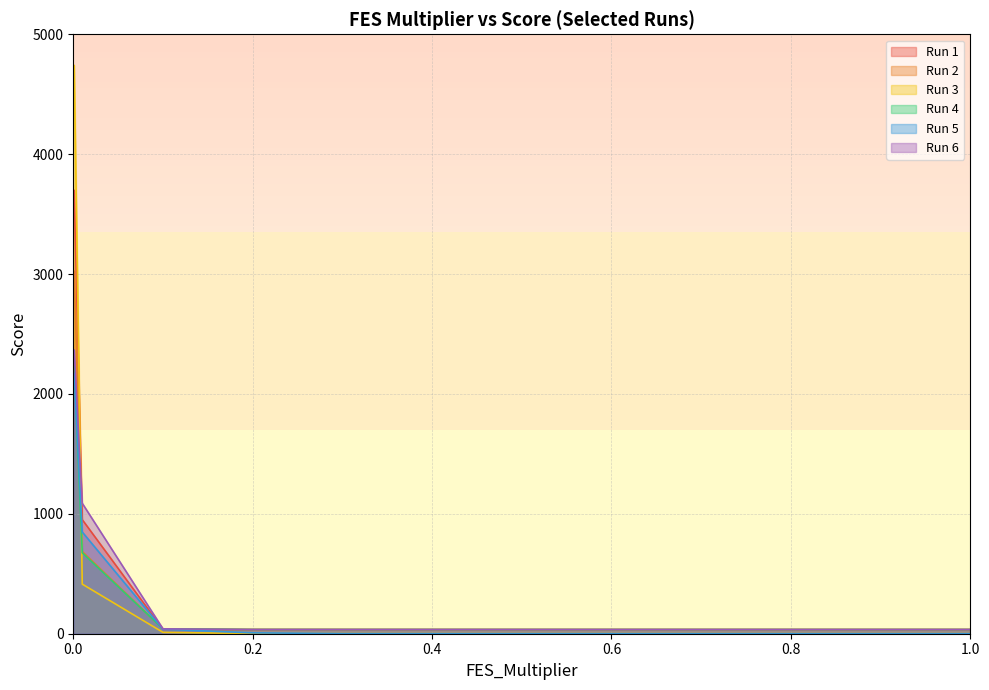

What is the spread (max minus min) of values at 0.4?

34.1